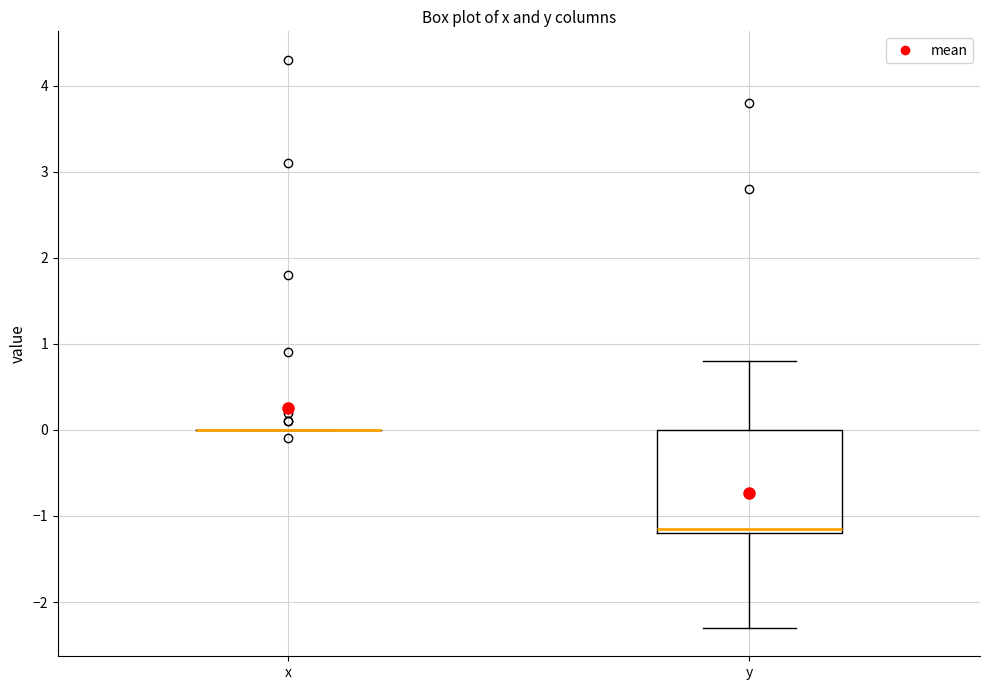

Reading left to right, read every box against the y-axis: the position of its median line, the range the box covers, and the ends of its whiskers. The values are not printed on the chart, so give them approximately, as read against the axis.

x: box collapsed to a line at 0.0, whiskers 0.0 to 0.0
y: median -1.1, box -1.2 to 0.0, whiskers -2.3 to 0.8